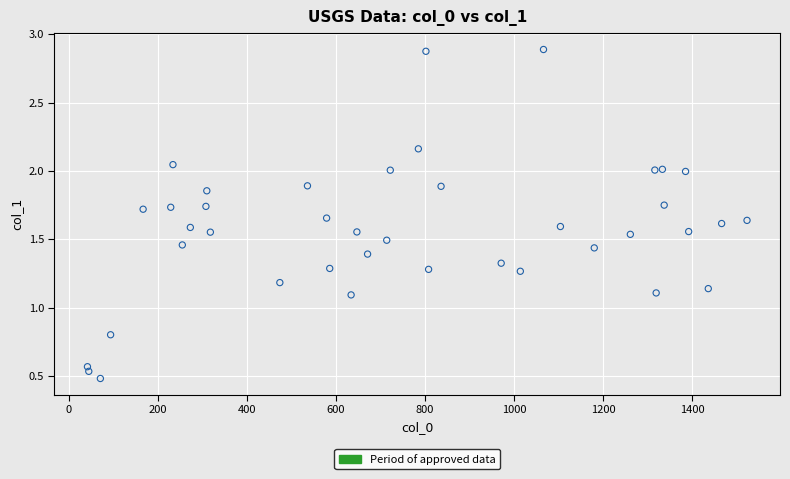

What is the range of Y values (max minus min)?

2.4